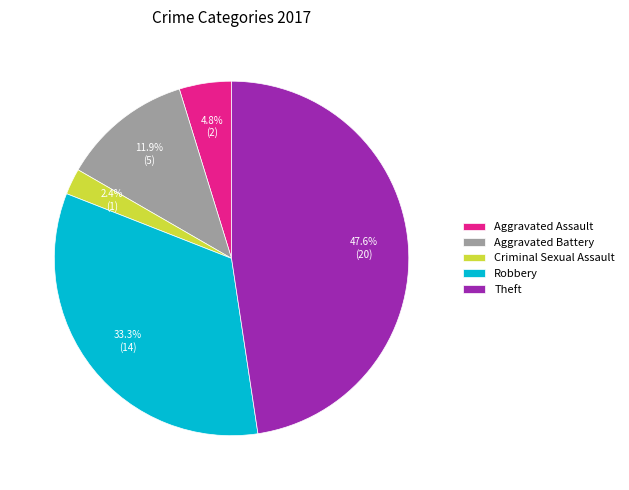

The Aggravated Battery slice represents 1% of the pie. True or false?

False